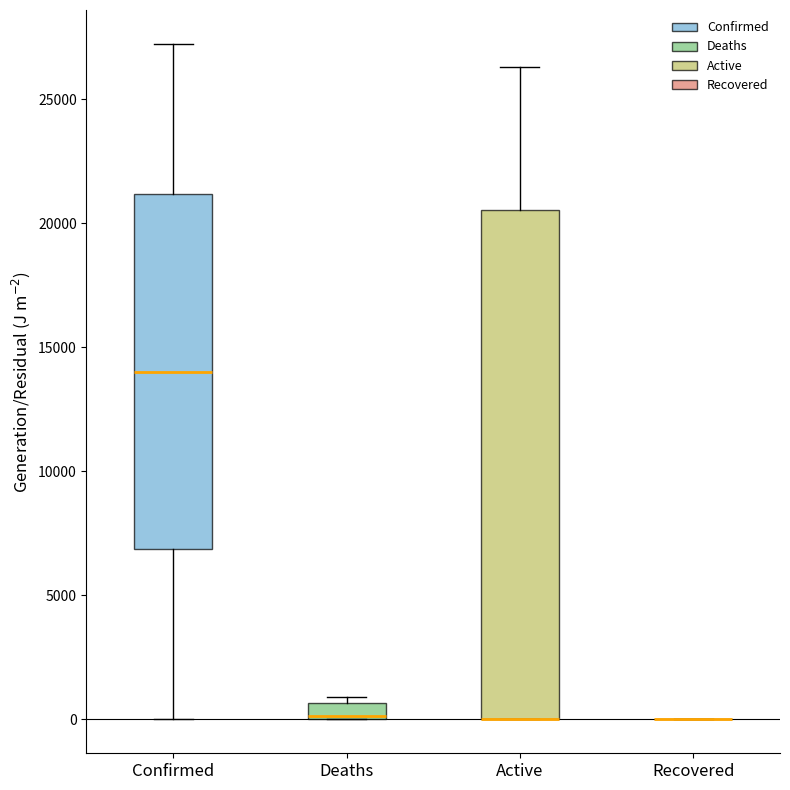

Where is the upper edge of the box for Active on the y-axis? The values are not printed on the chart, so give them approximately, as read against the axis.

20500